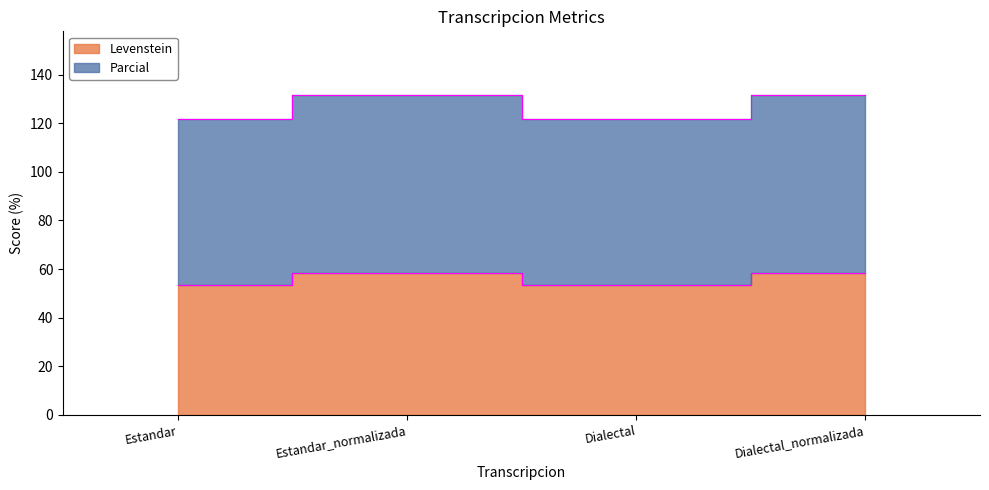

Does the chart have visible grid lines?

No